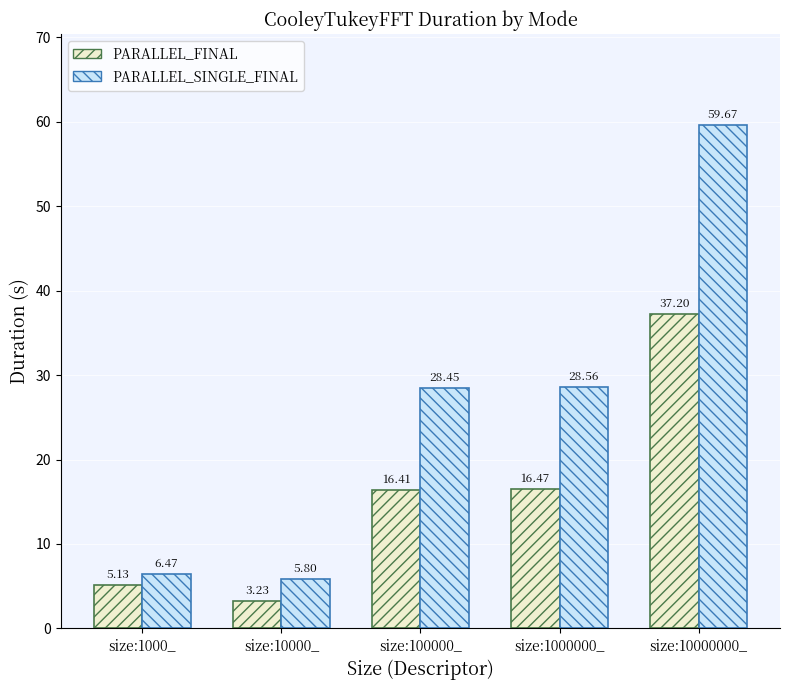

Which series has the largest range (max minus min)?

PARALLEL_SINGLE_FINAL